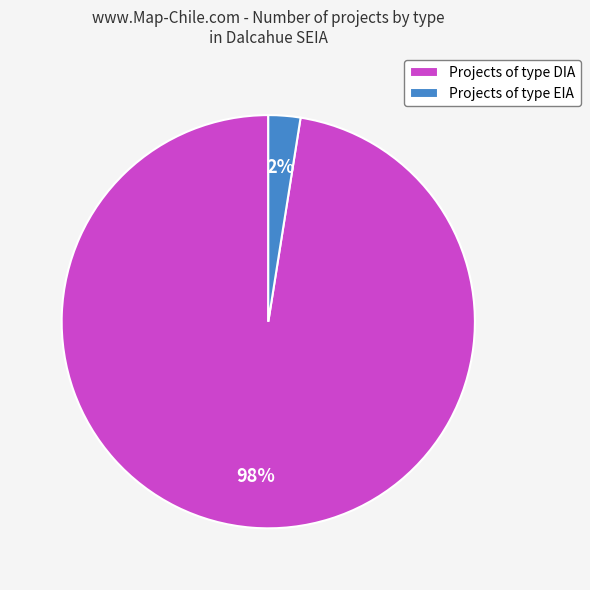

How many segments does this pie chart have?

2